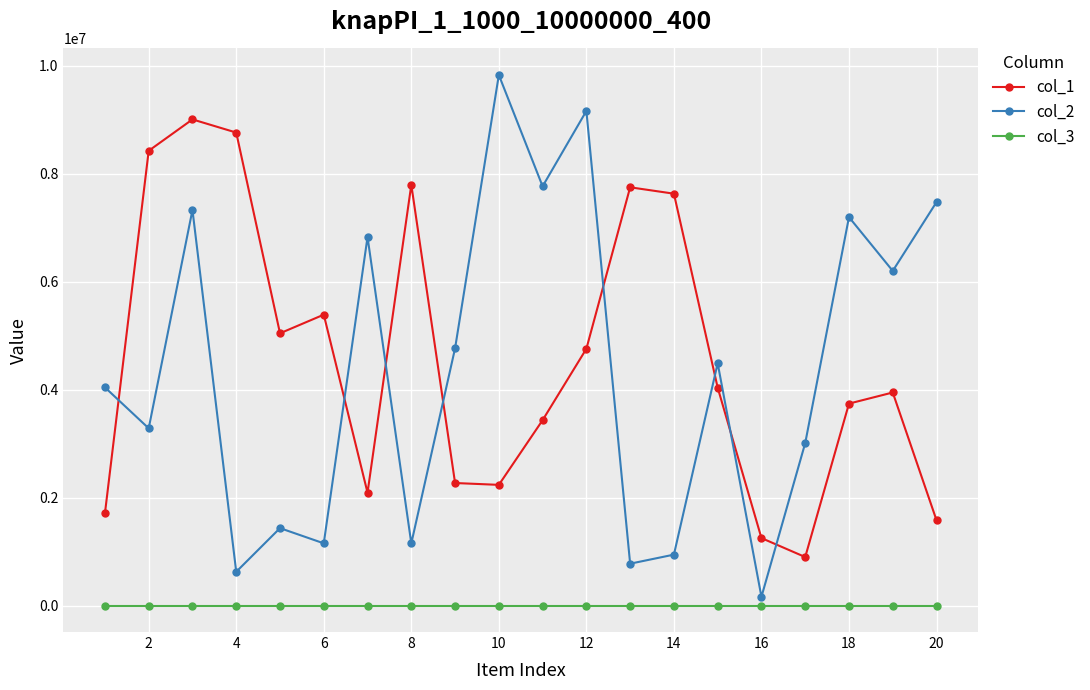

At how many categories does at least one series exceed 4985003?

15